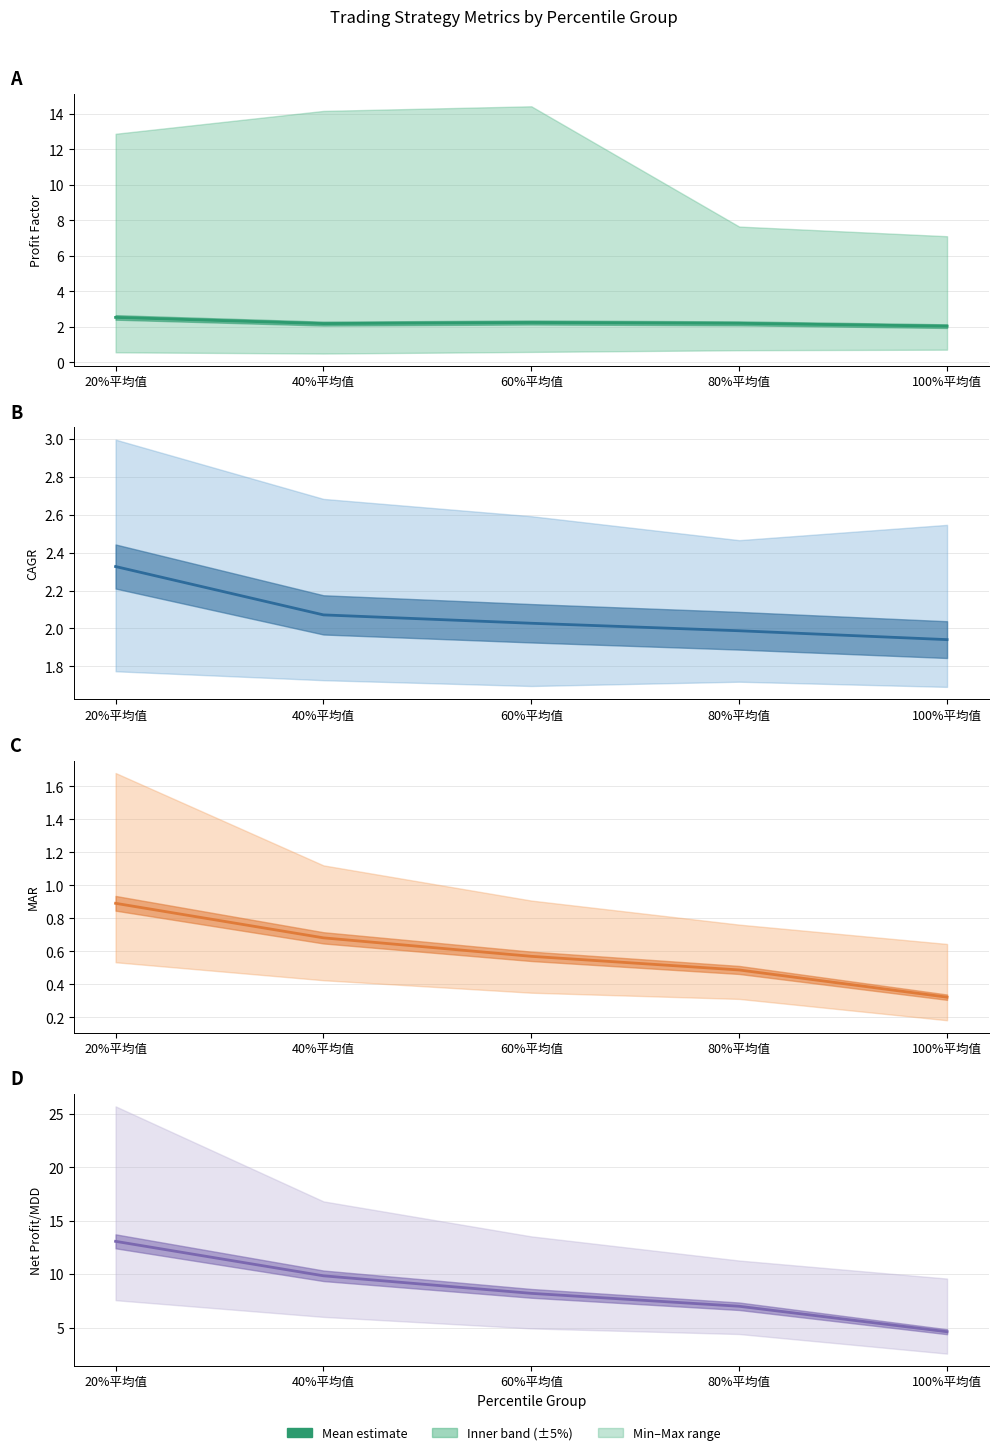

At how many categories does at least one series exceed 10?

1